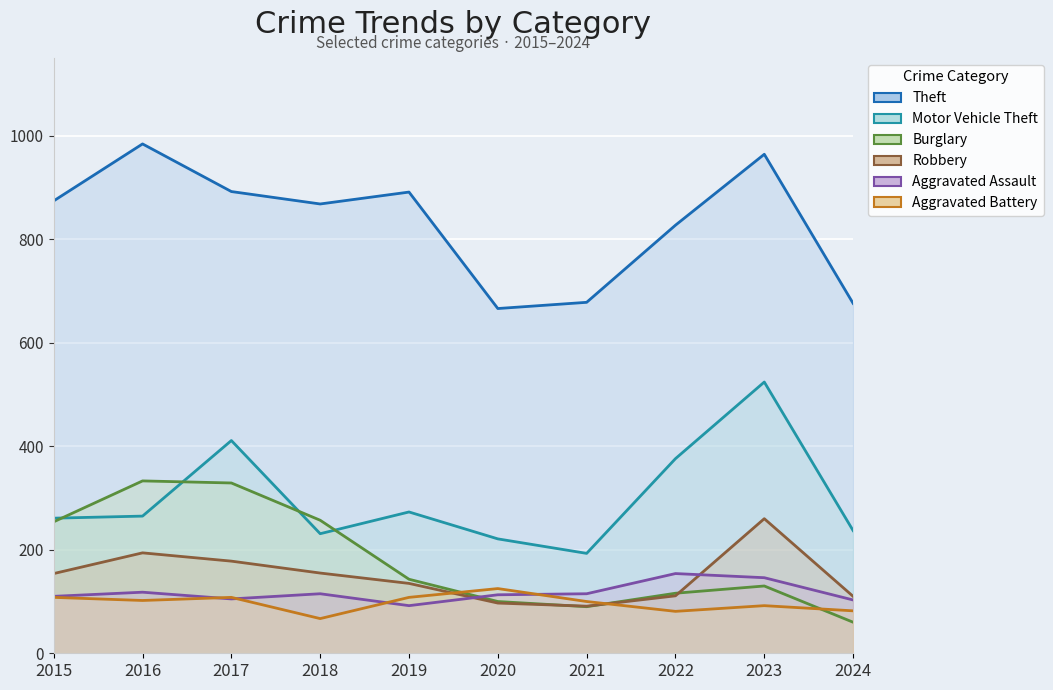

True or false: Robbery and Theft cross at least once.

False